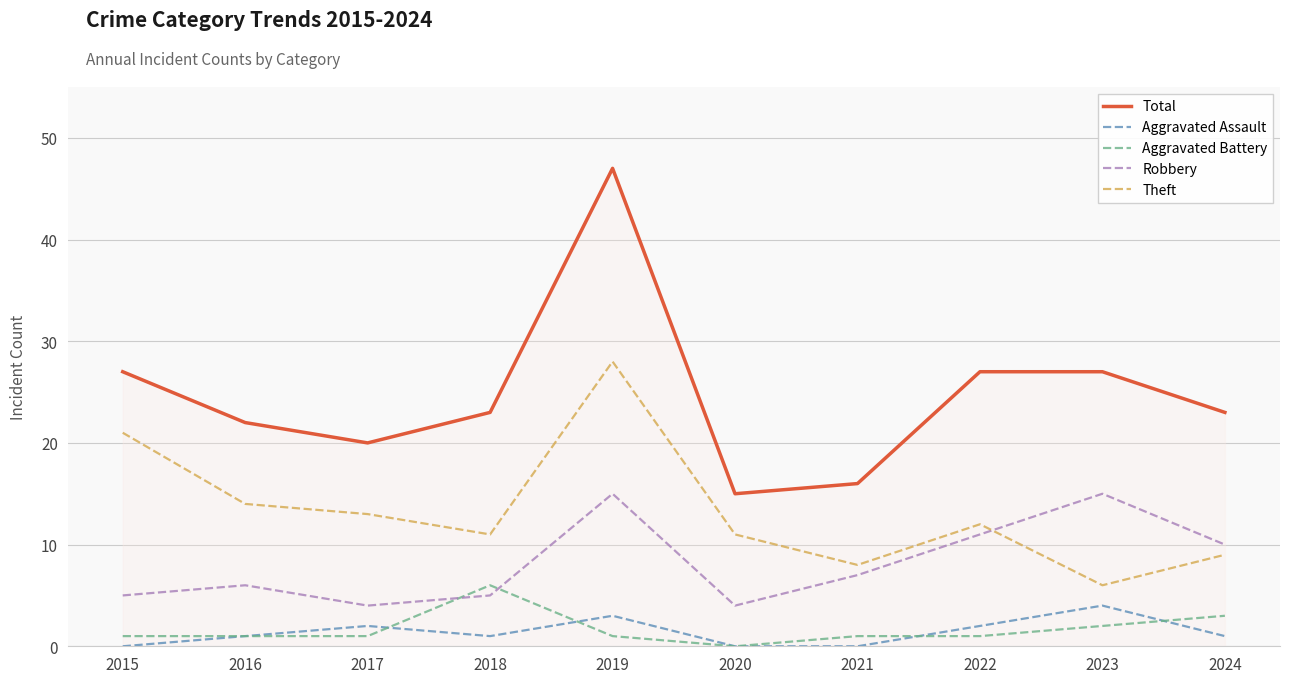

What is the difference between the highest and lowest values at 2017?

19